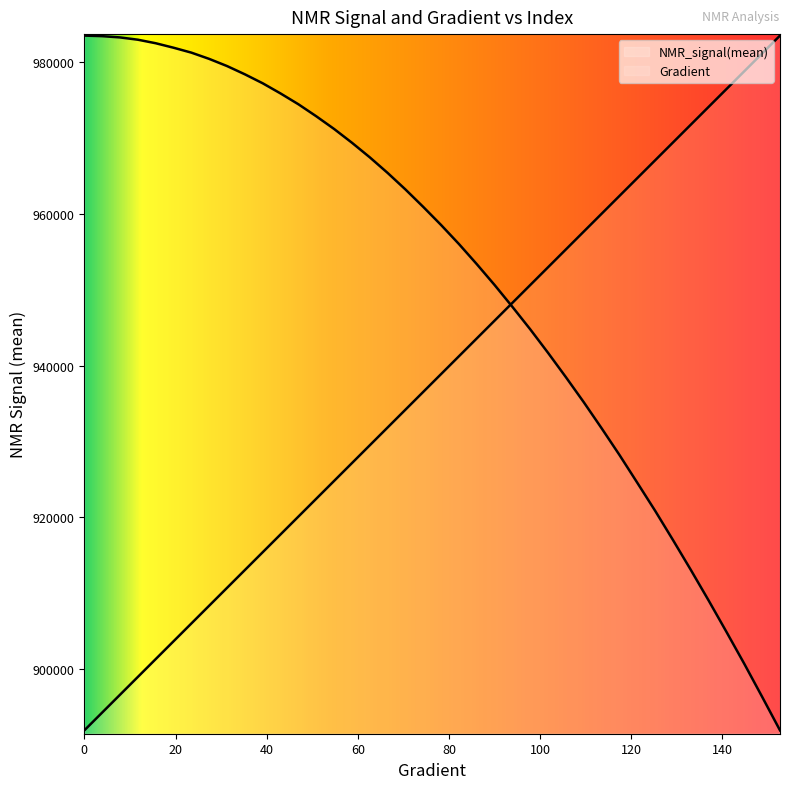

List the labels in order of NMR_signal(mean) value, smallest first.

152.641878669276, 148.72798434442277, 144.81409001956953, 140.9001956947163, 136.98630136986307, 133.07240704500984, 129.1585127201566, 125.24461839530338, 121.33072407045015, 117.41682974559691, 113.50293542074368, 109.58904109589045, 105.67514677103722, 101.76125244618399, 97.84735812133076, 93.93346379647753, 90.0195694716243, 86.10567514677106, 82.19178082191783, 78.2778864970646, 74.36399217221137, 70.45009784735814, 66.5362035225049, 62.622309197651674, 58.70841487279844, 54.79452054794521, 50.88062622309198, 46.96673189823875, 43.05283757338552, 39.138943248532286, 35.225048923679054, 31.311154598825826, 27.3972602739726, 23.48336594911937, 19.569471624266143, 15.655577299412915, 11.741682974559687, 7.8277886497064575, 3.9138943248532287, 0